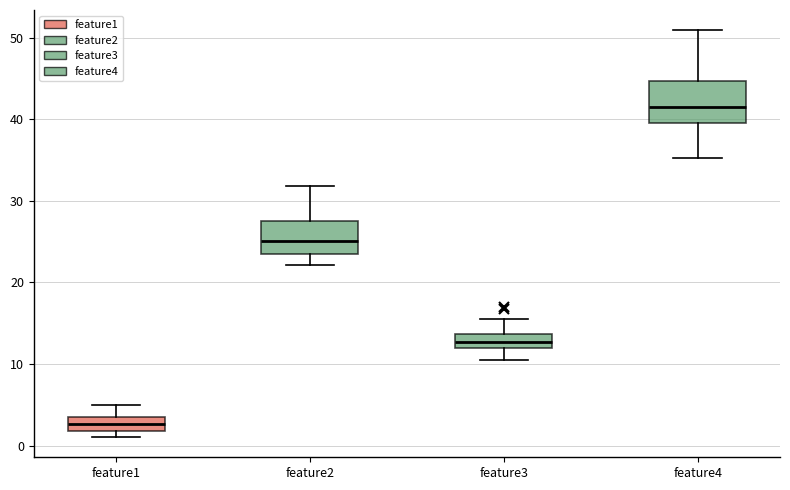

Reading left to right, transcribe this box plot: for each box, give where its median line is, the range the box spans, and where its two whiskers end, as read against the y-axis. The values are not printed on the chart, so give them approximately, as read against the axis.

feature1: median 3 (inside the box), box 2 to 3, whiskers 1 to 5
feature2: median 25, box 24 to 28, whiskers 22 to 32
feature3: median 13, box 12 to 14, whiskers 10 to 15
feature4: median 41, box 39 to 45, whiskers 35 to 51